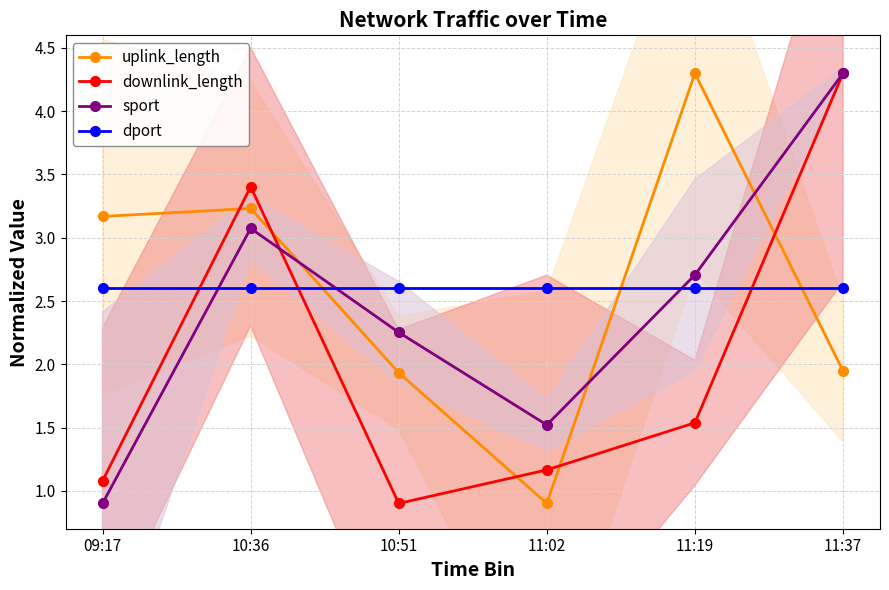

In downlink_length, how many points are higher than both neighbors (excluding endpoints)?

1